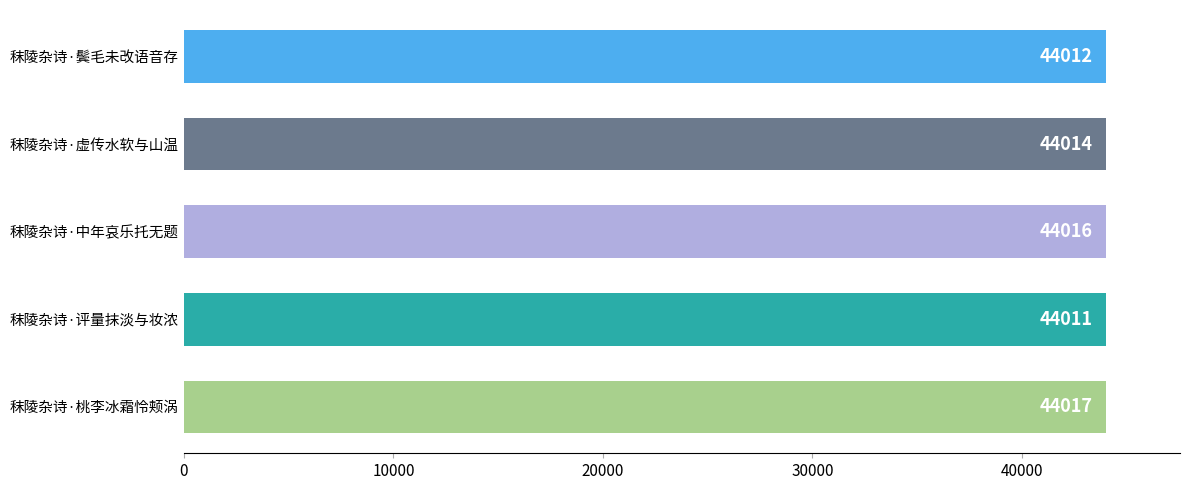

Which label corresponds to the largest value in the chart?

秣陵杂诗·桃李冰霜怜颊涡